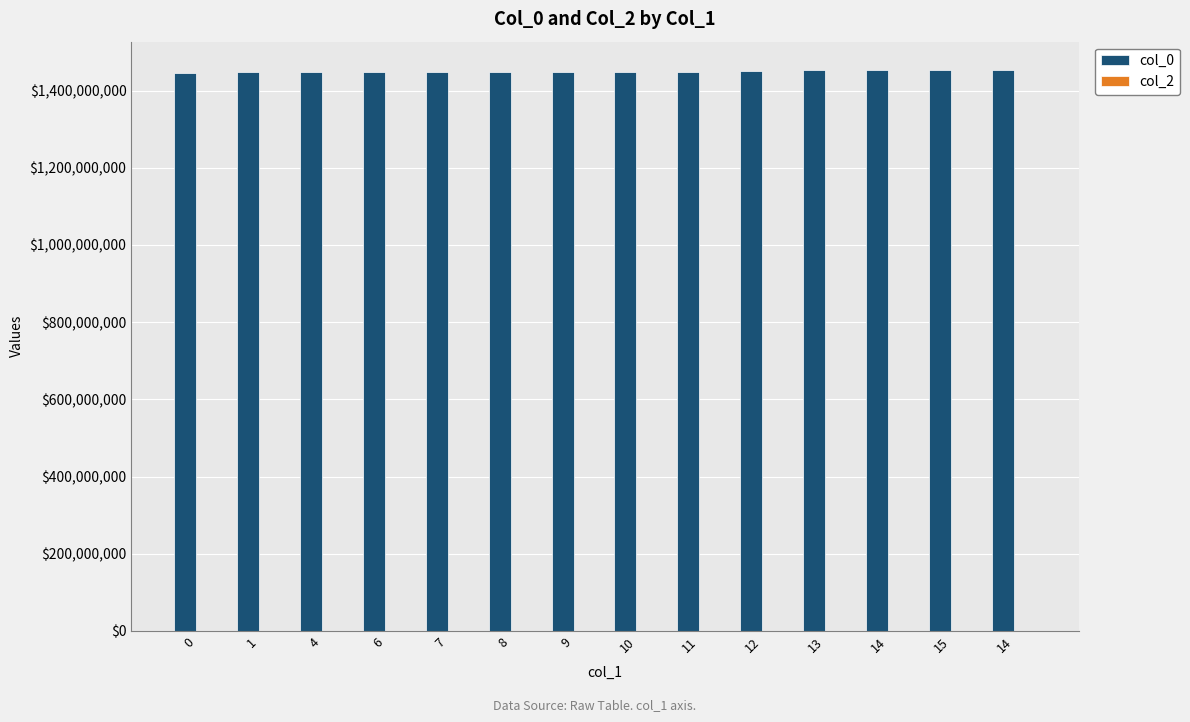

Reading right to left, extract all data points from this chart.

col_0: 14=1454214040	15=1453843231	14=1453674057	13=1452284436	12=1450102809	11=1448385587	10=1448382016	9=1447773598	8=1447690789	7=1447366859	6=1447118437	4=1447114804	1=1447082412	0=1445015080
col_2: 14=0	15=0	14=0	13=0	12=0	11=0	10=0	9=0	8=0	7=0	6=0	4=0	1=0	0=0